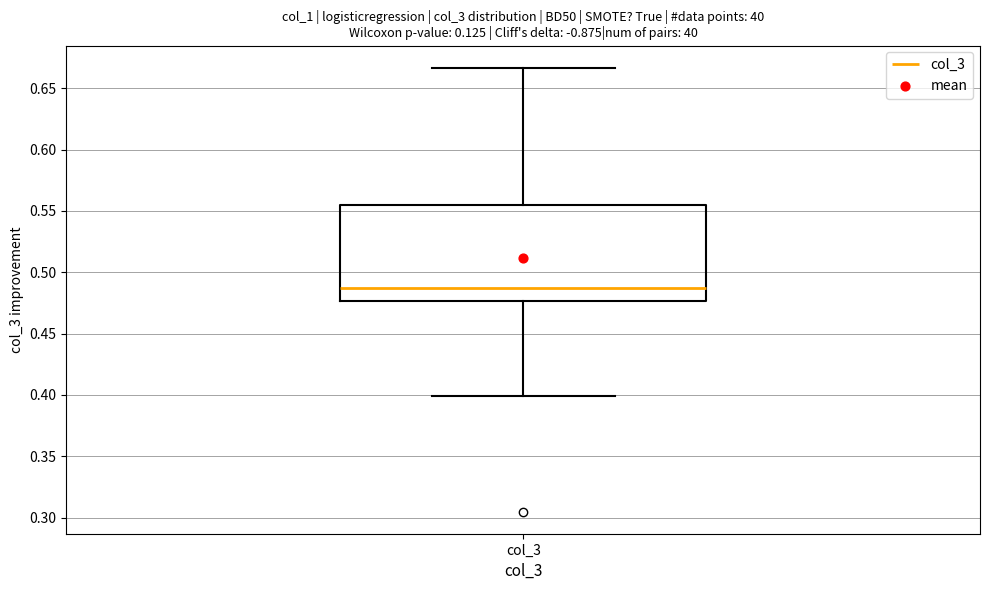

Where is the upper edge of the box for col_3 on the y-axis? The values are not printed on the chart, so give them approximately, as read against the axis.

0.555